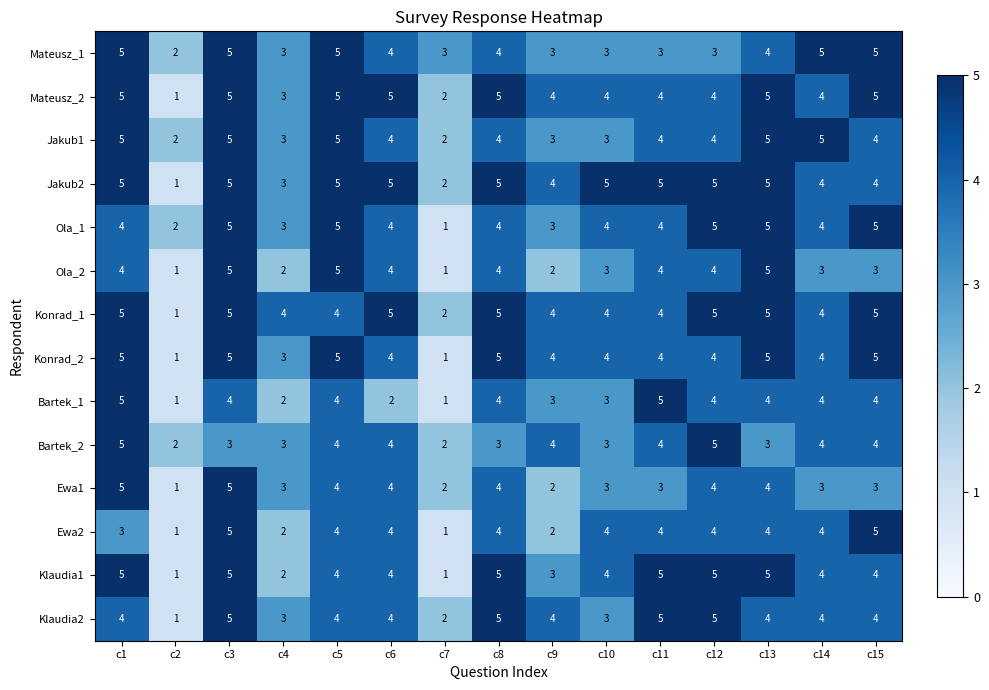

Count the Ewa1 values in the range 3 to 4.

10